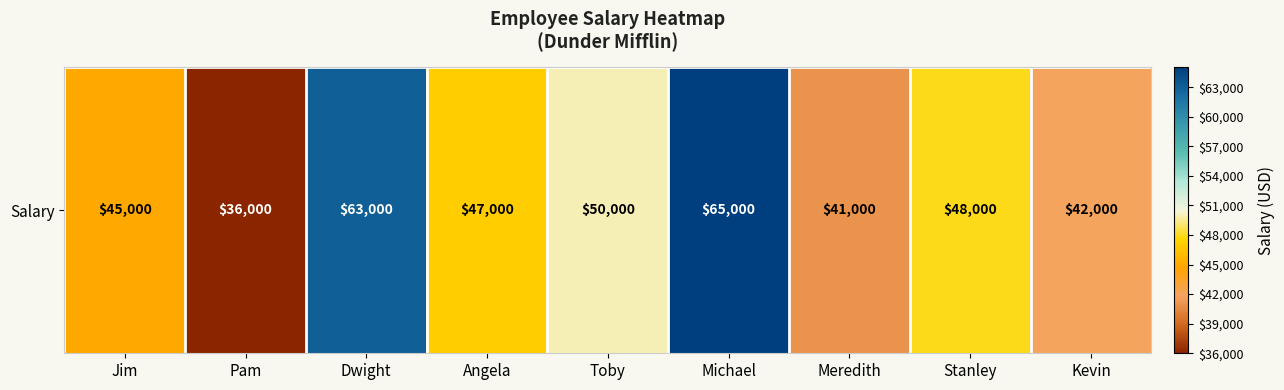

True or false: the data shows 50000 at Toby.

True